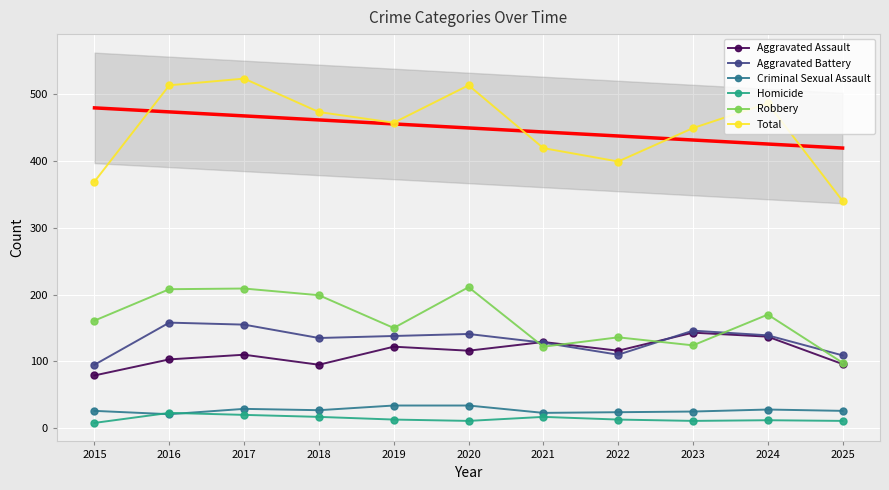

What is the spread (max minus min) of values at 2024?

474